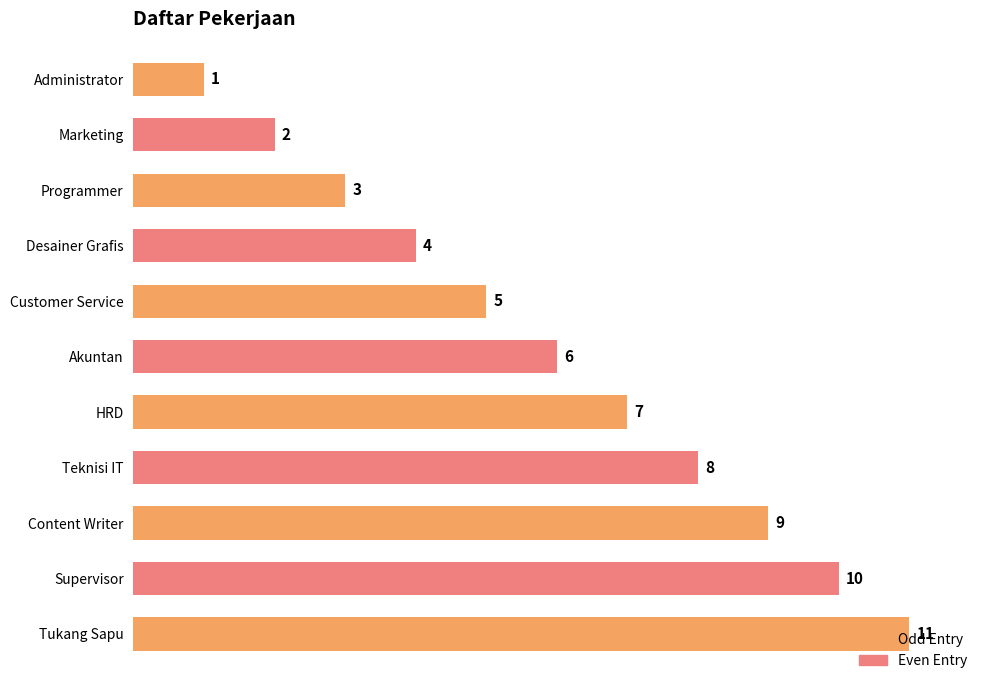

What is the approximate value at Tukang Sapu, to the nearest 5?

10